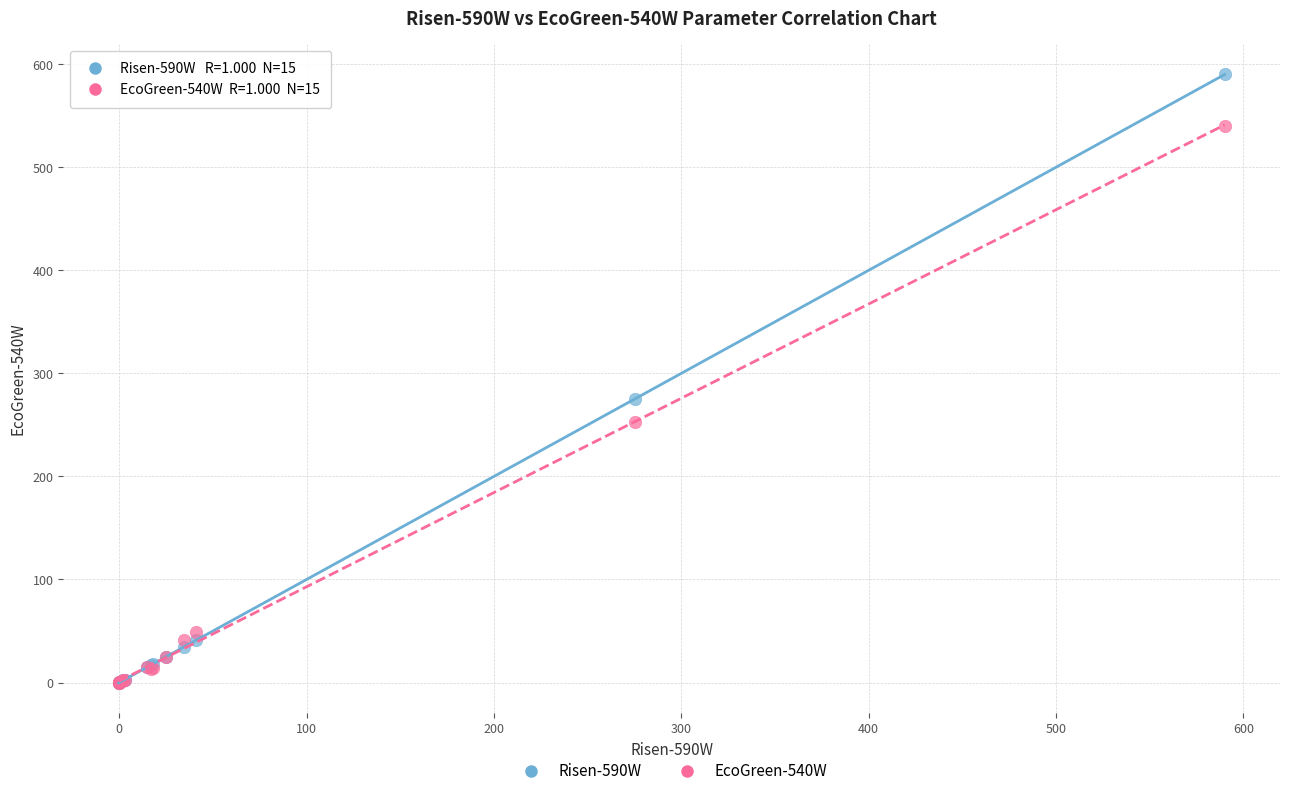

Across all series, what Y value is closest to 294?

275.0